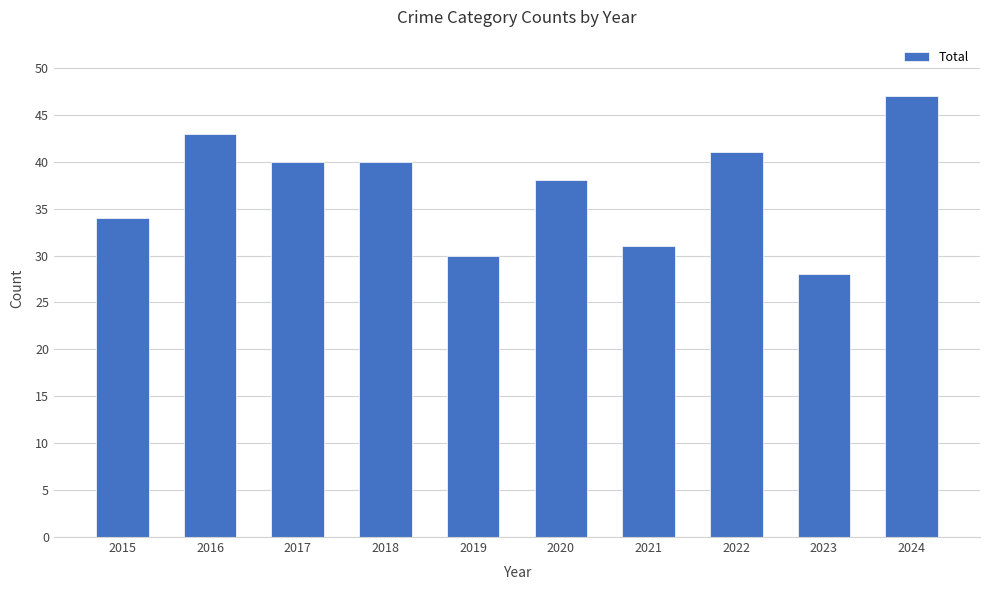

How many data points does each series have?

10